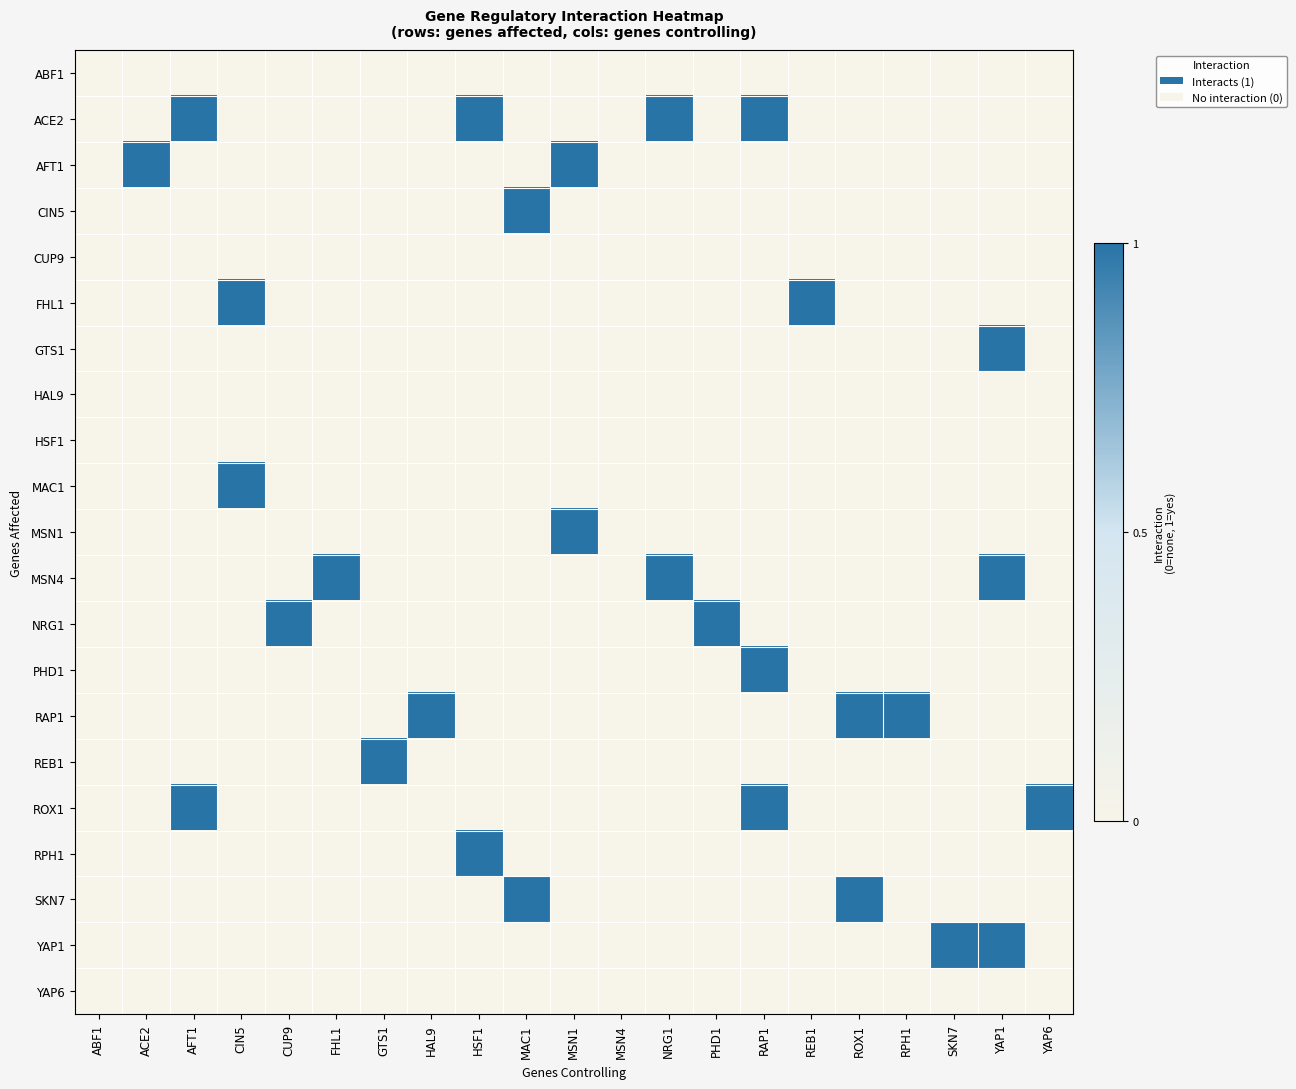

At how many categories does at least one series exceed 0?

19